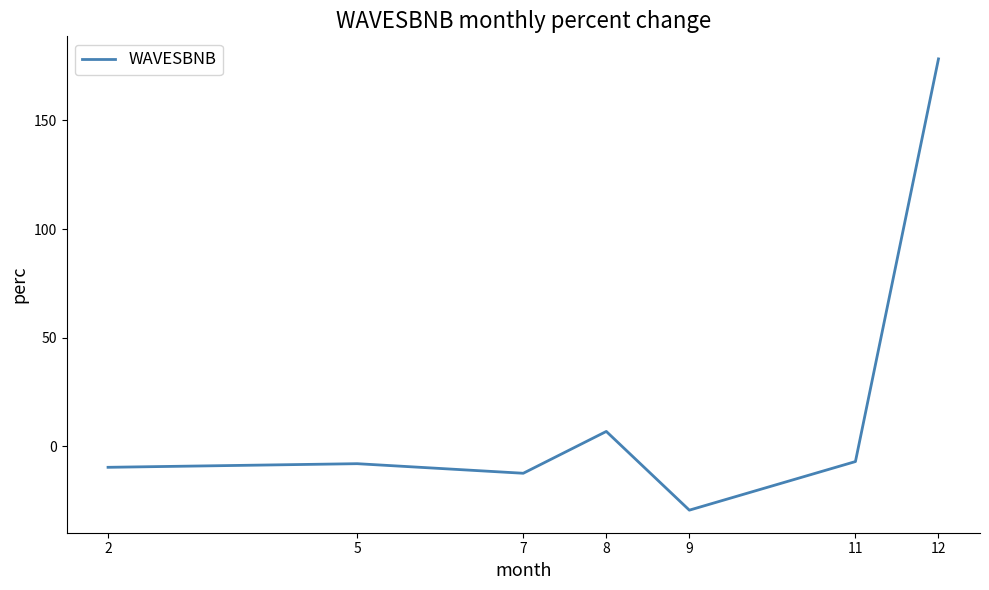

True or false: the data shows 6.9 at 8.

True